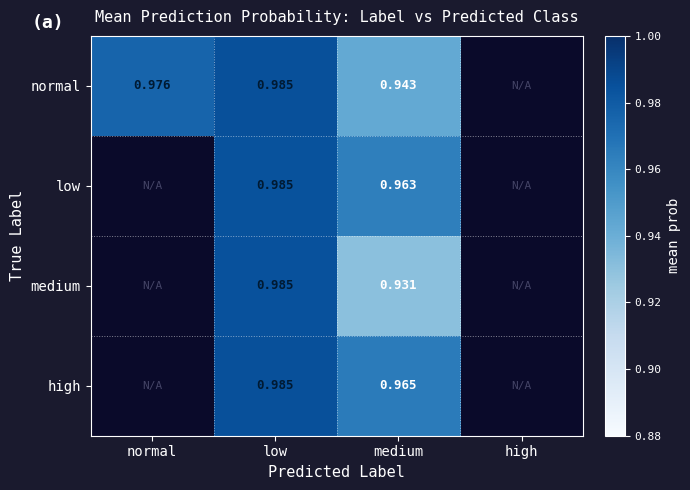

At medium, list the series in order from smallest to largest.

medium, normal, low, high